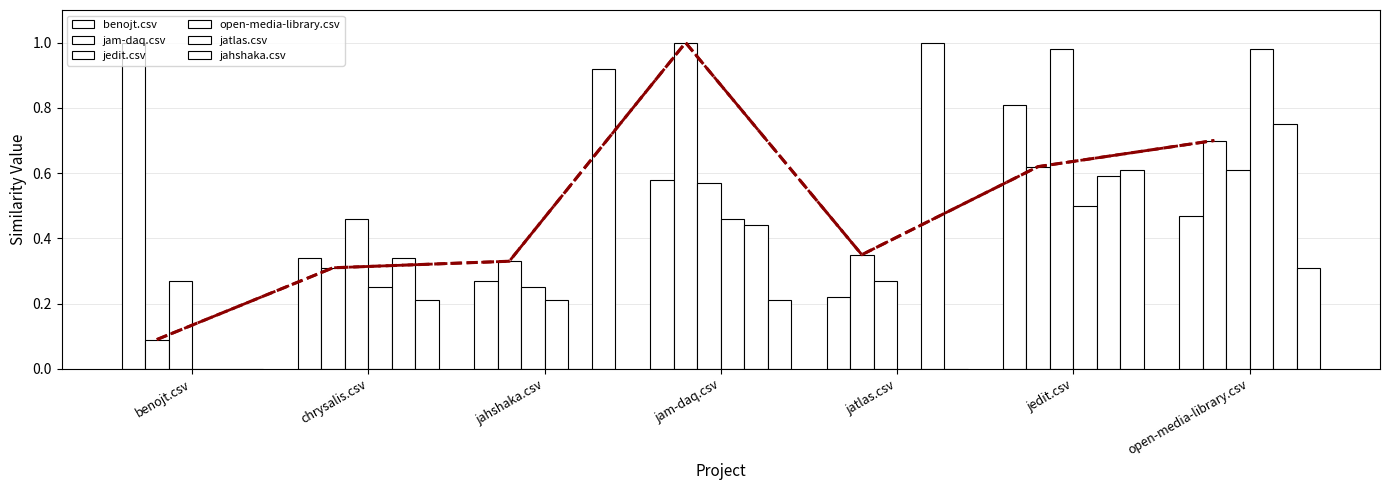

Which series has the largest total across all categories?

benojt.csv